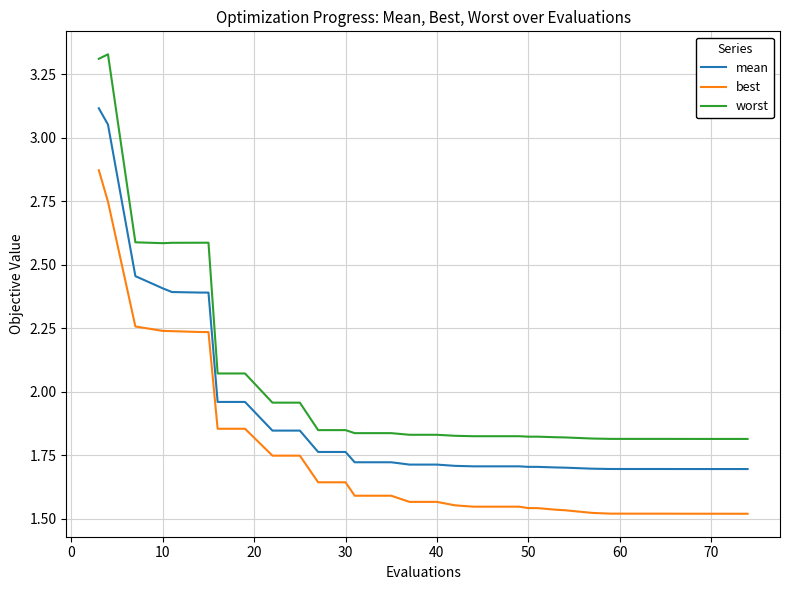

Rank the series by their maximum value, from lowest to highest.

best, mean, worst